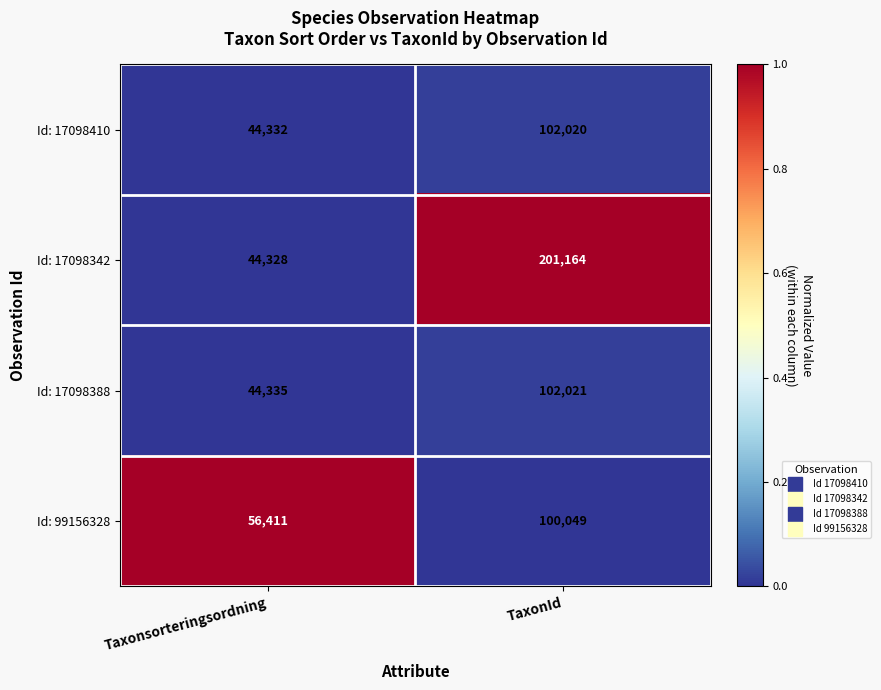

Between Taxonsorteringsordning and TaxonId, which series saw the biggest shift?

Id: 17098342